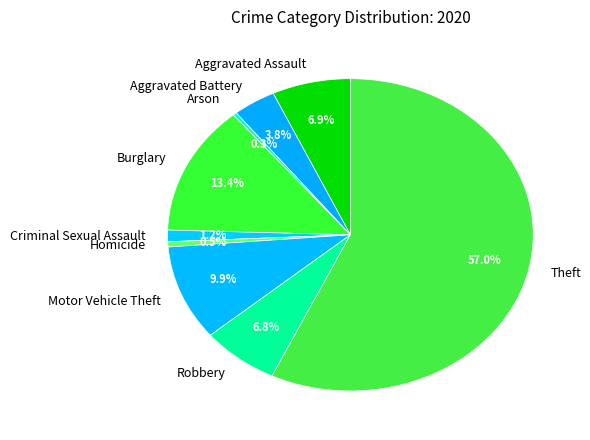

Which slice represents more than half of the pie?

Theft